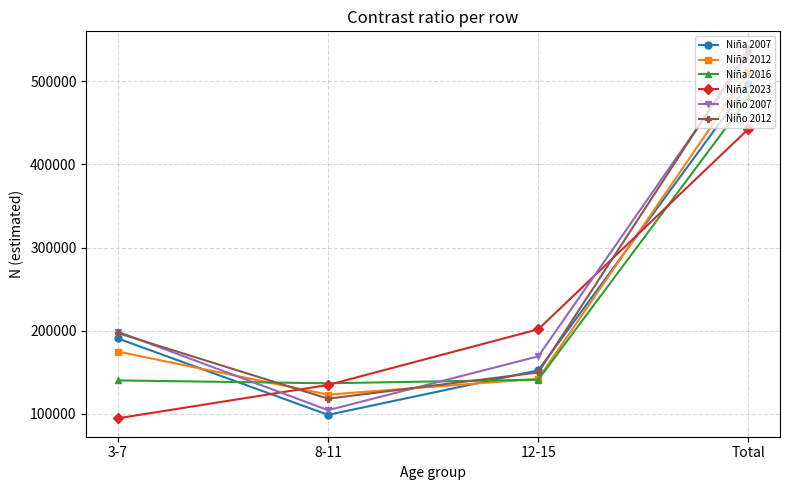

Is it true that Niño 2007 equals 532368 at Total?

True